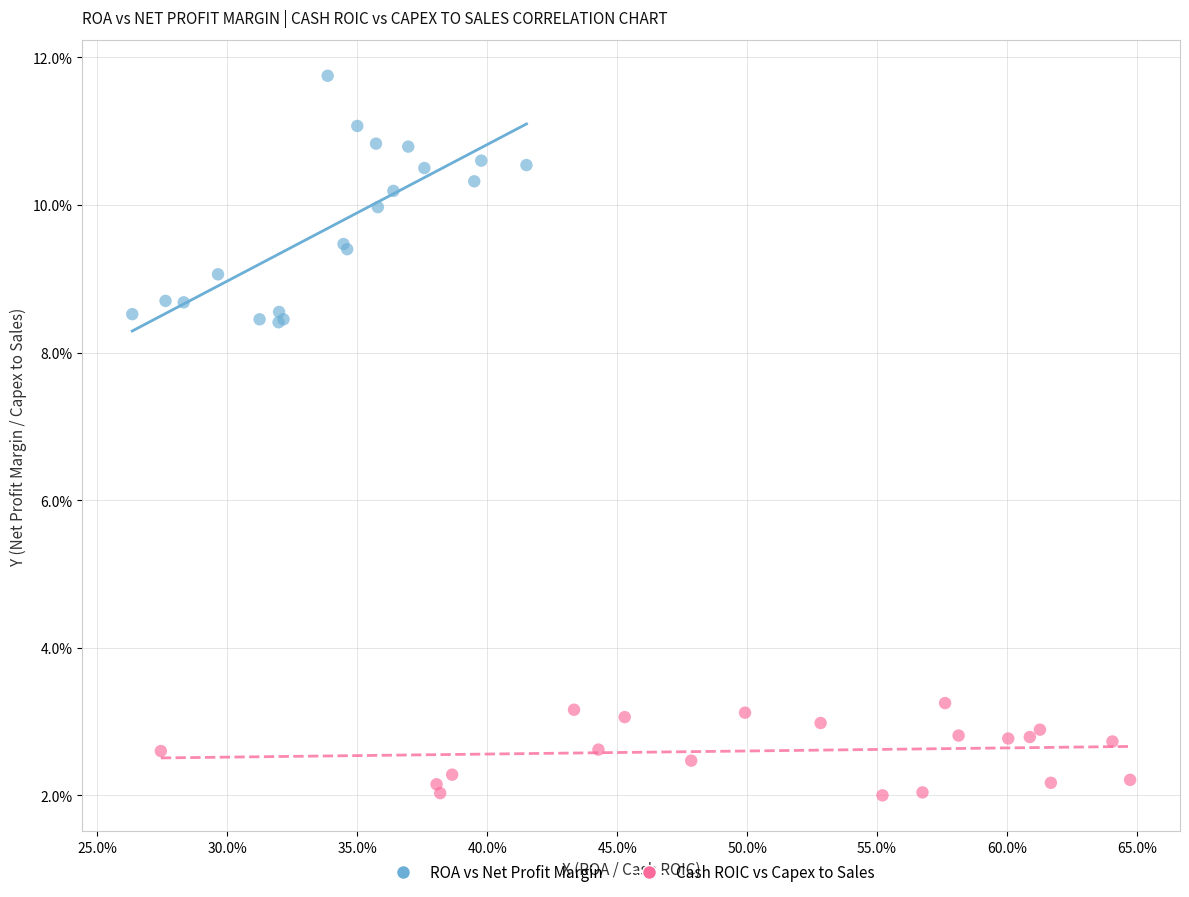

What are all the series names shown in the legend?

ROA vs Net Profit Margin, Cash ROIC vs Capex to Sales